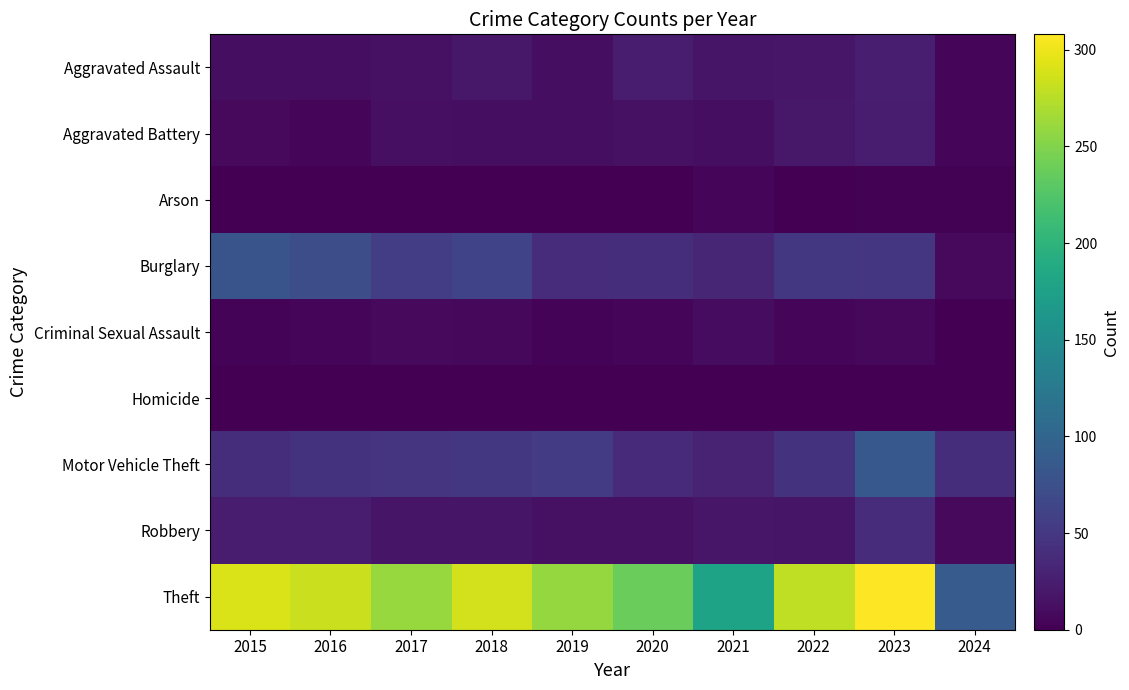

Between 2016 and 2023, which is larger?

2023